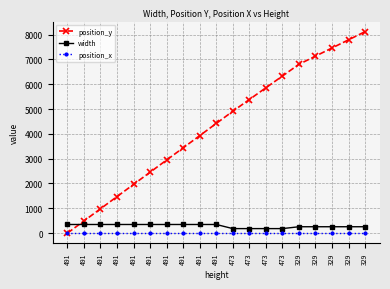

True or false: position_x and width cross at least once.

False